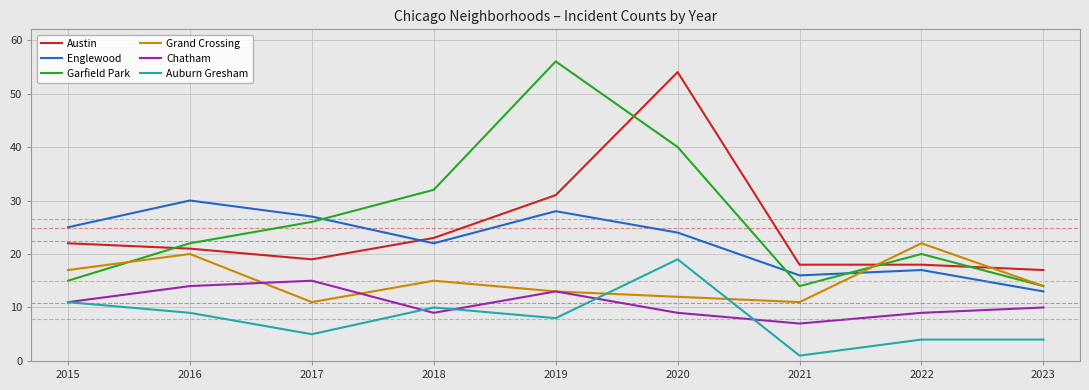

What is the sum of all Garfield Park values?

239